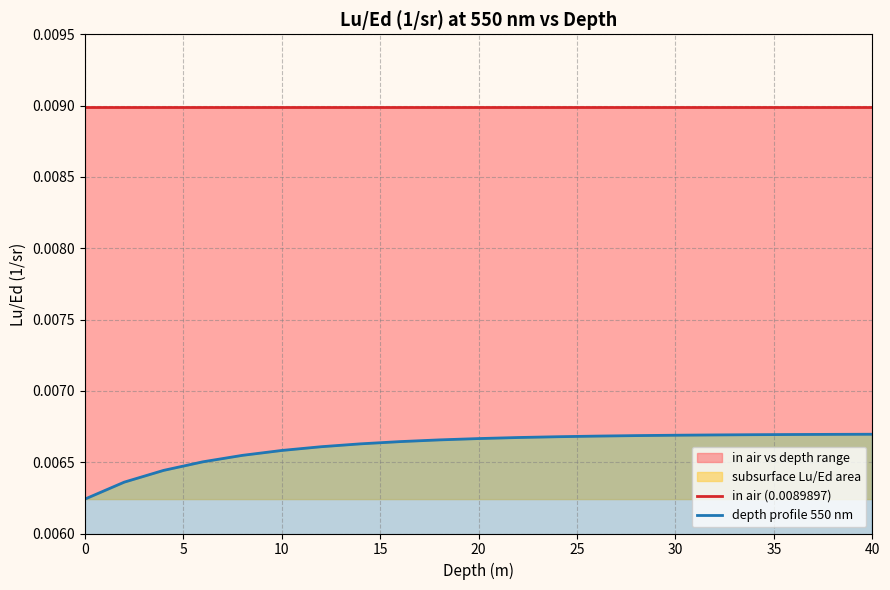

Is it true that depth profile 550 nm equals 0.0 at 15?

False